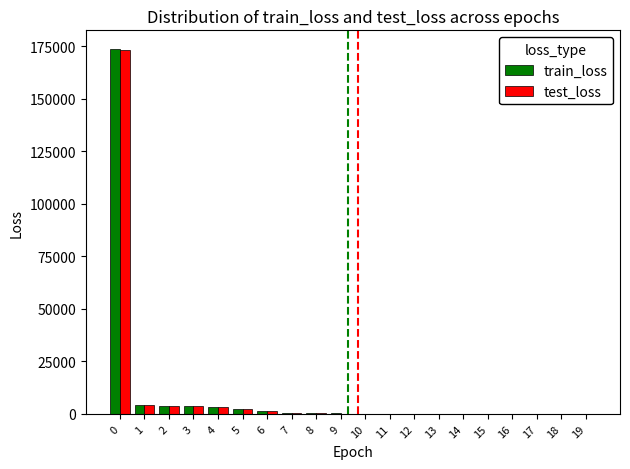

How many data points in train_loss are above 195?

10